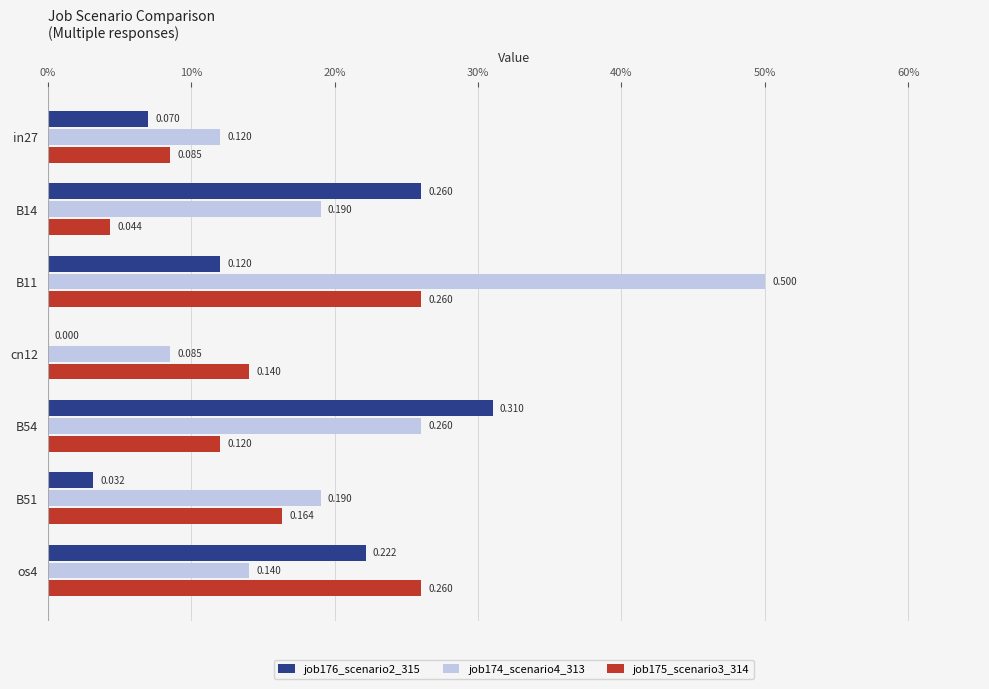

What are all the series names shown in the legend?

job176_scenario2_315, job174_scenario4_313, job175_scenario3_314